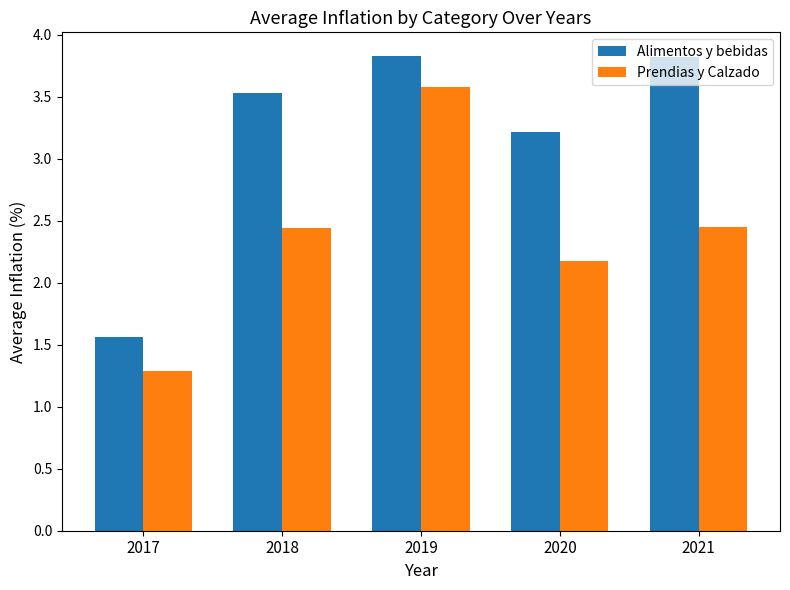

Which series has the largest total across all categories?

Alimentos y bebidas